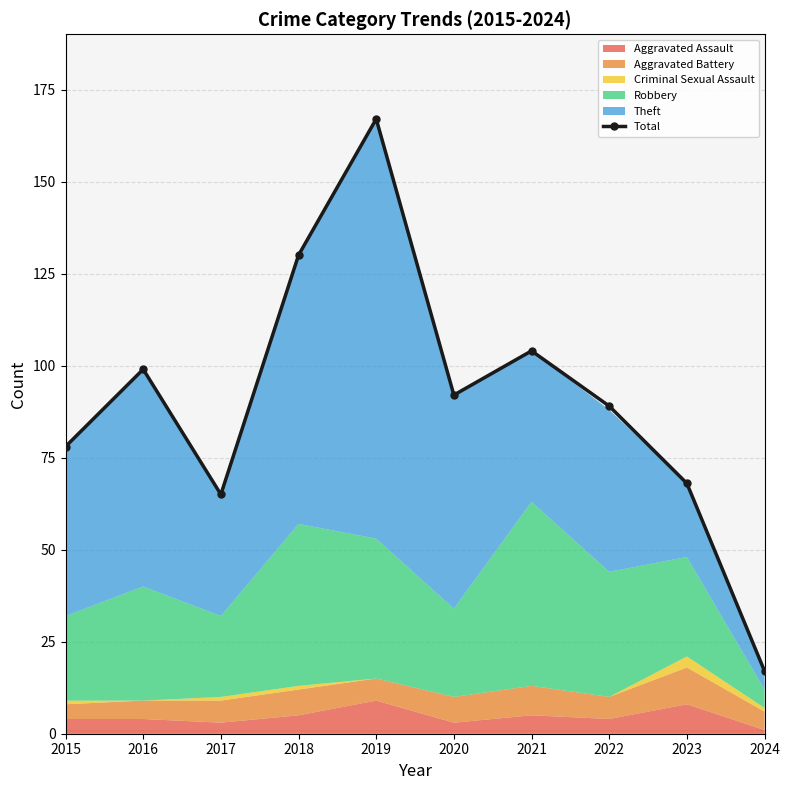

At which category does the data reach its first local valley?

2017